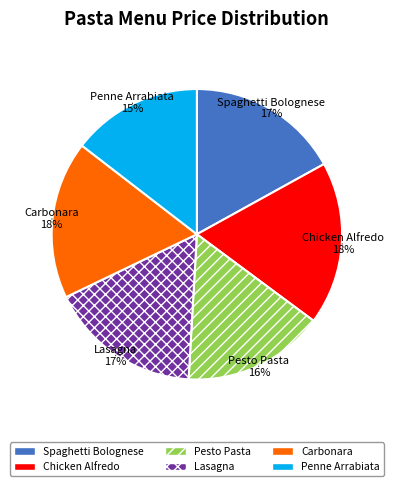

Which slice is the smallest?

Penne Arrabiata